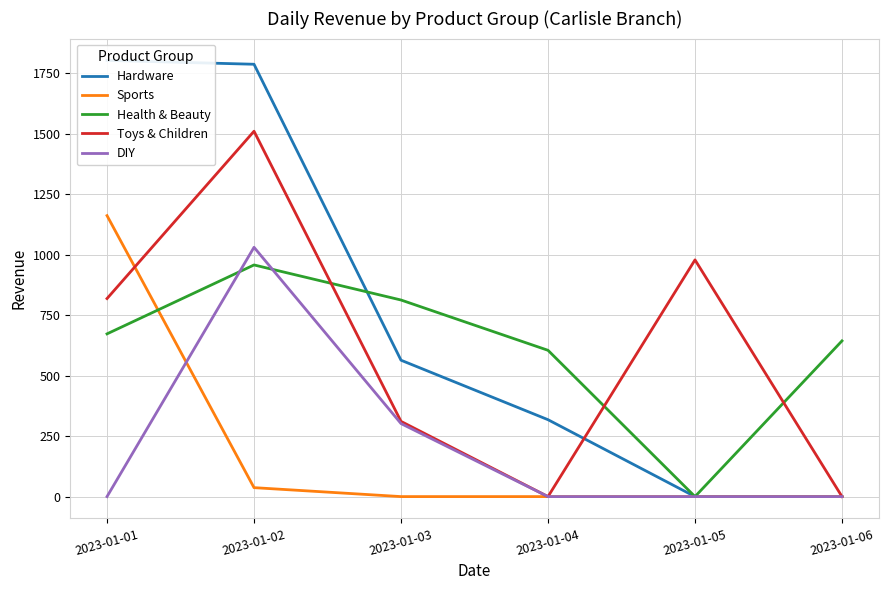

Is it true that Health & Beauty equals 644 at 2023-01-06?

True